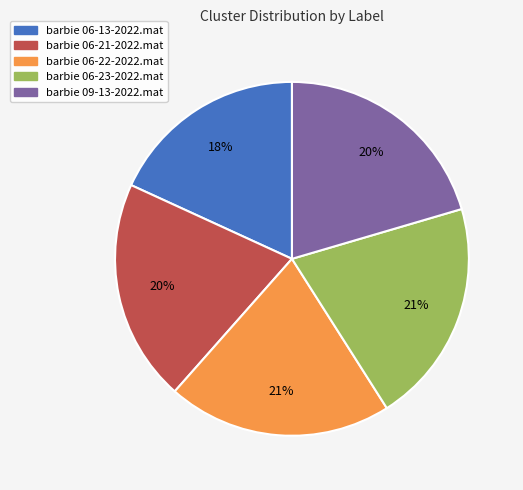

Which category has the smallest portion of the pie?

barbie 06-13-2022.mat